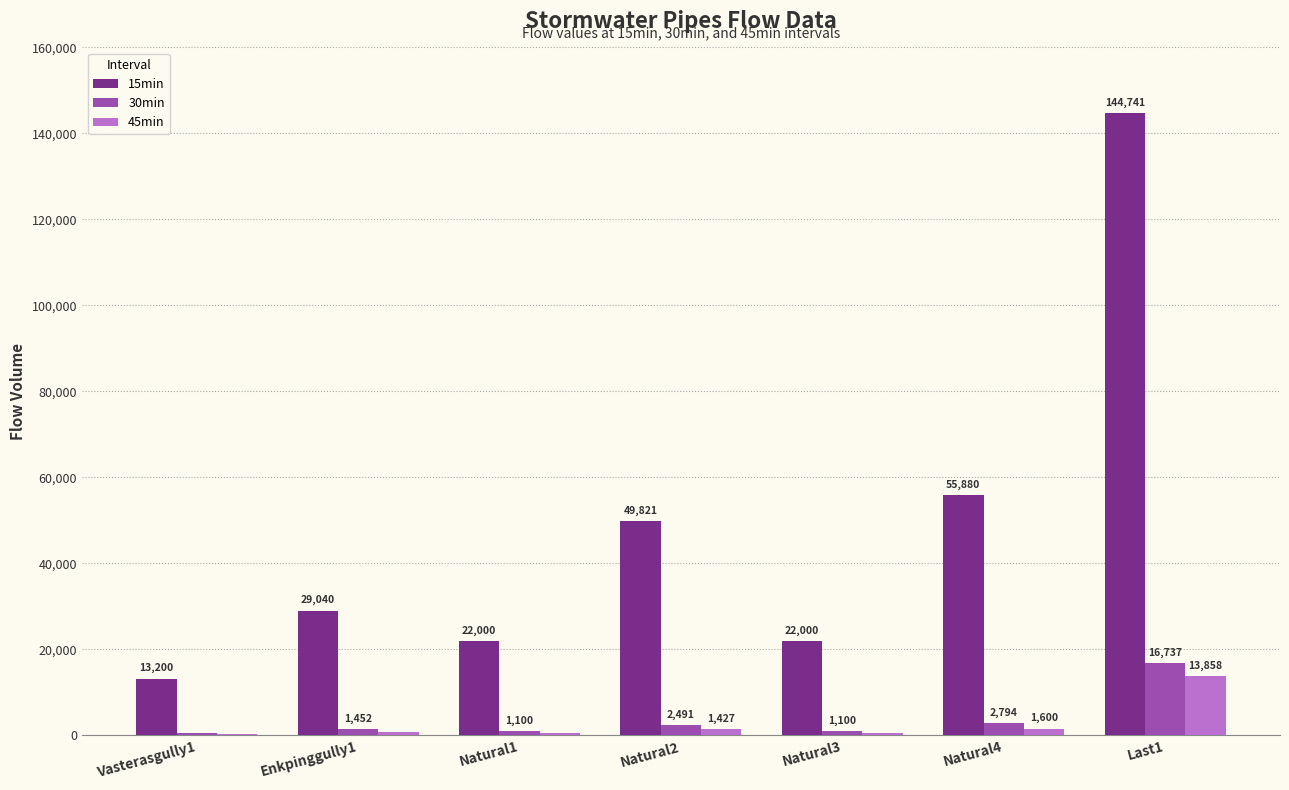

Which series changed the most between Enkpinggully1 and Natural1?

15min